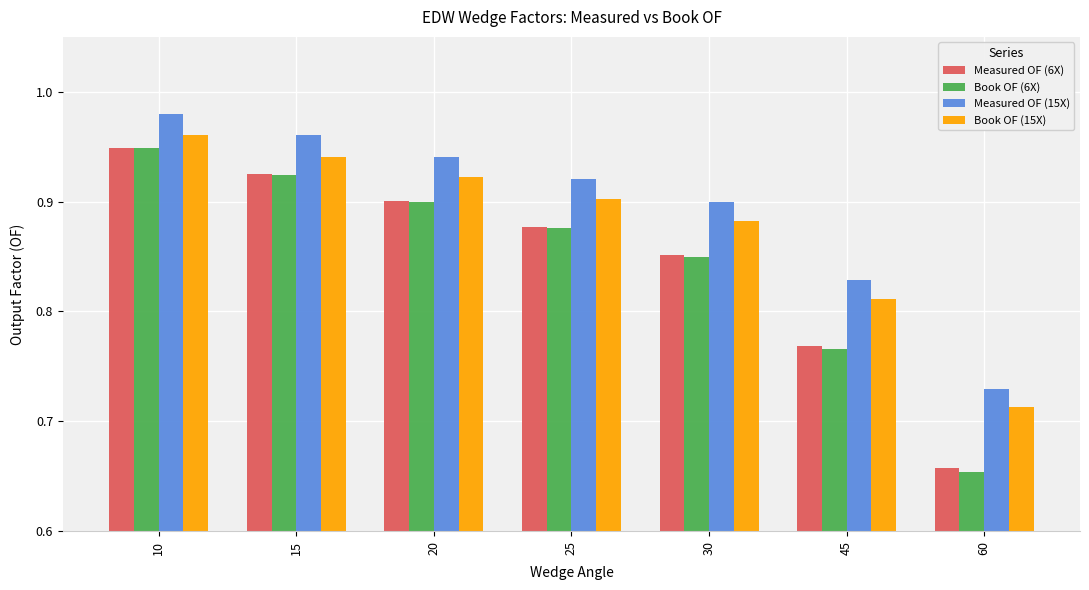

Which category has the highest value across all series?

10